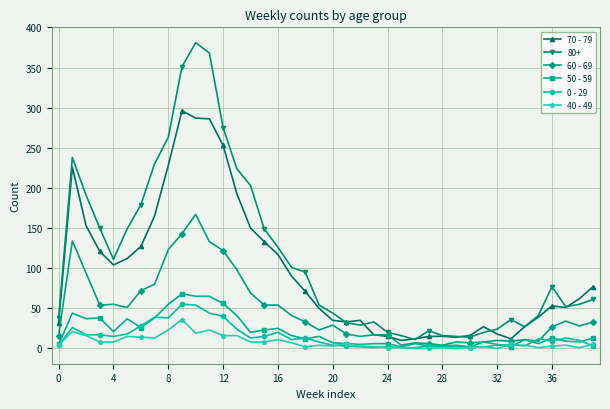

What is the greatest value displayed?

381